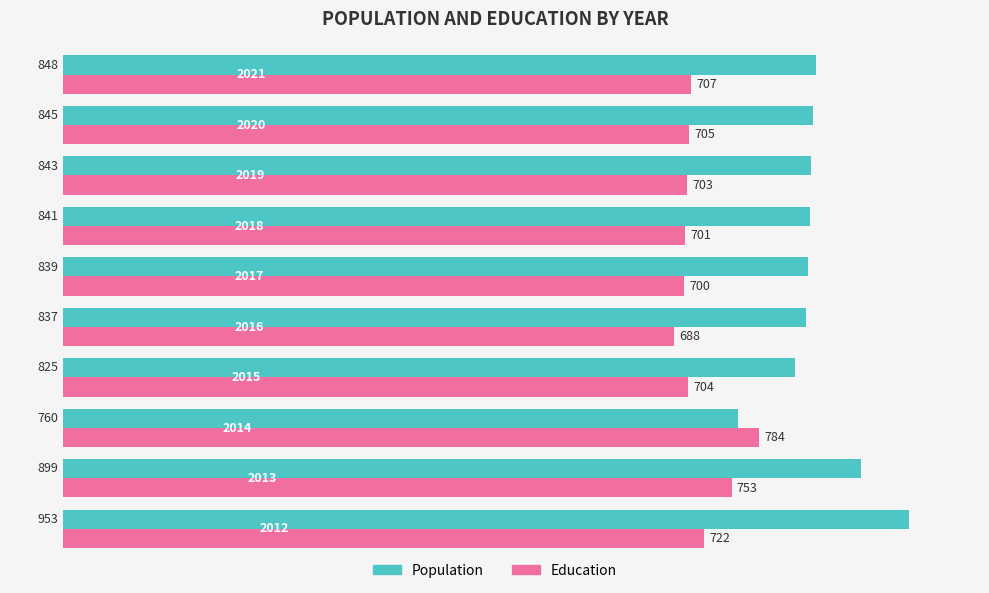

What is the smallest value displayed?

688